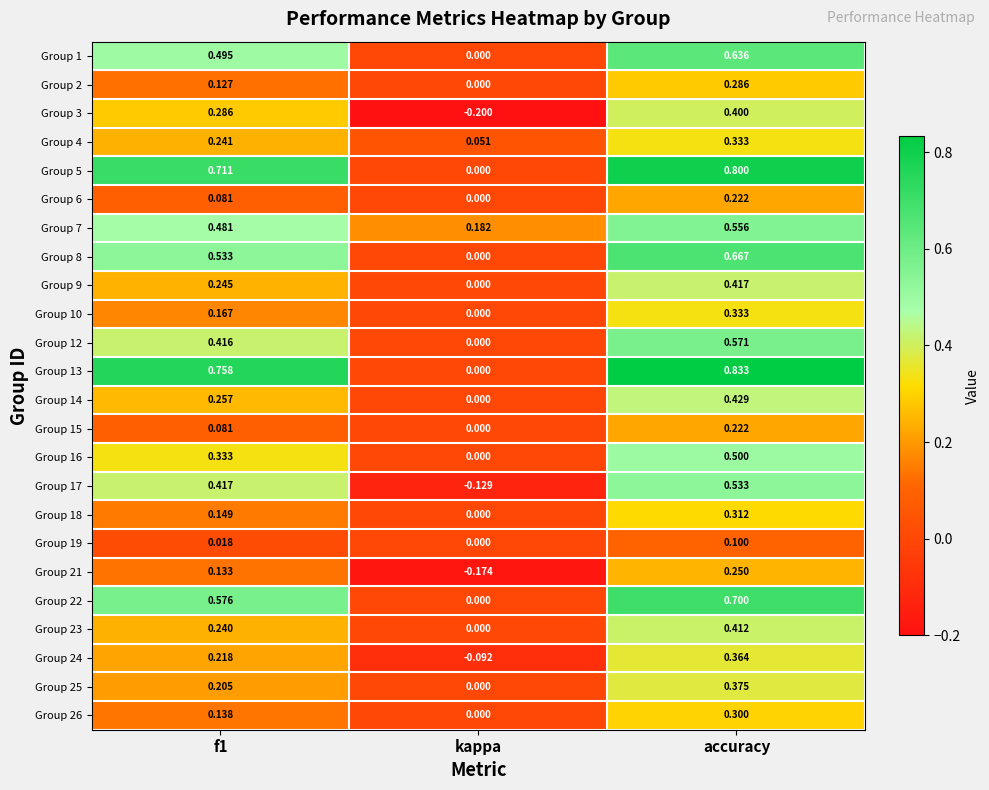

At which label is Group 26 closest to 0?

kappa